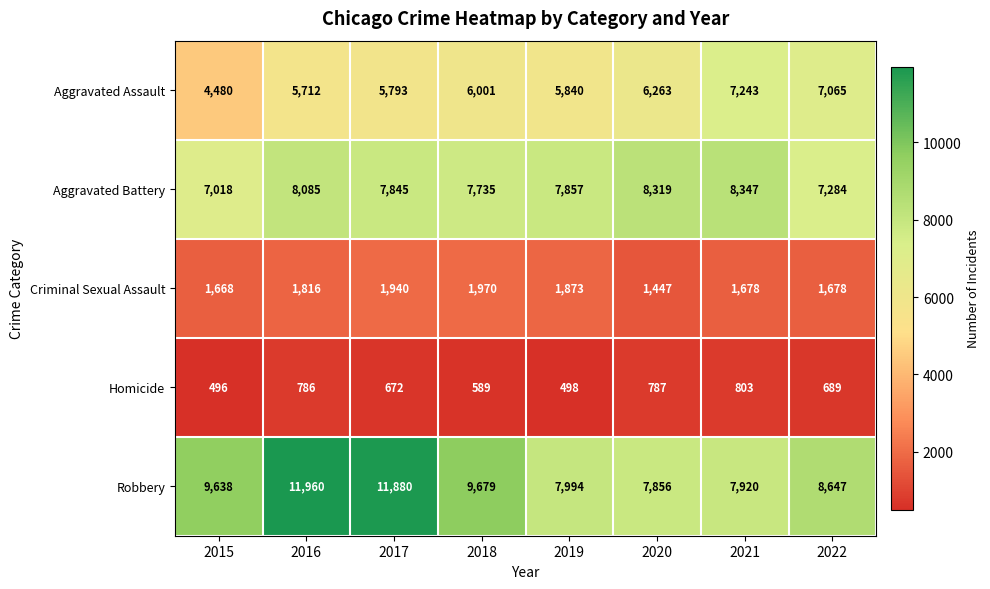

What is the approximate value of Aggravated Battery at 2021?

8347